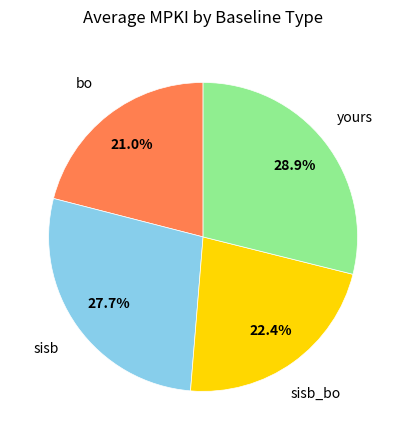

Is there any slice that represents more than half of the pie?

No